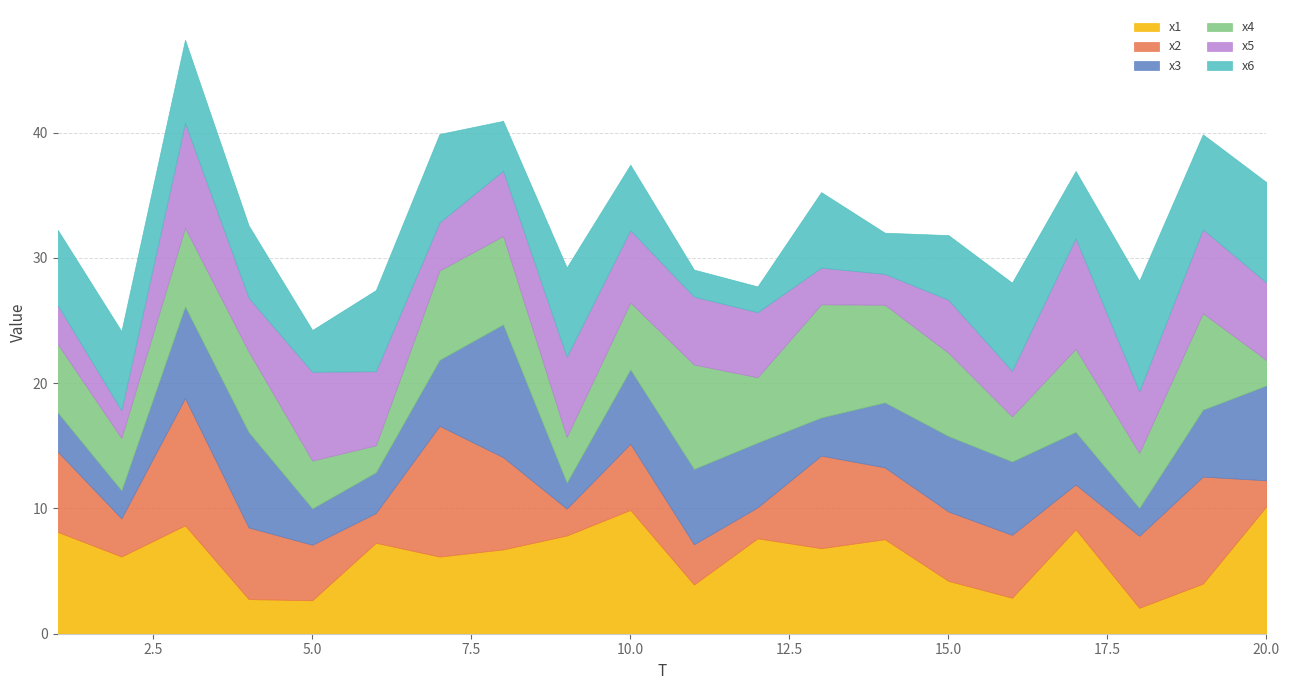

Does the chart display data point markers on the line(s)?

No